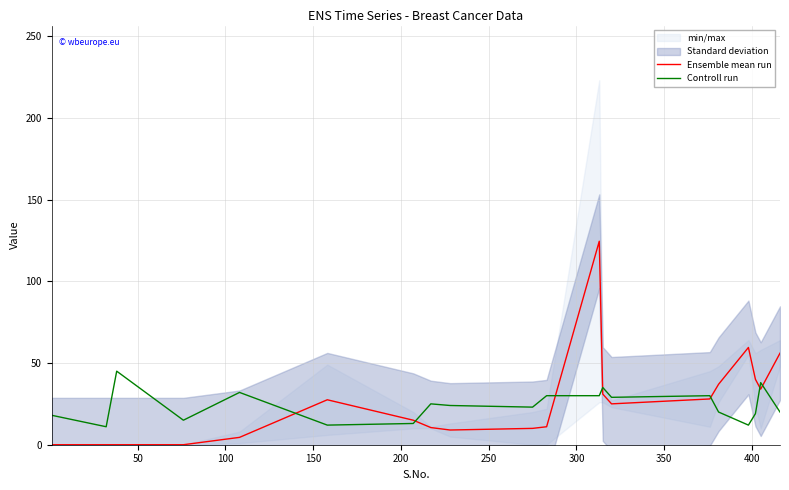

What is the minimum value for Controll run?

11.0